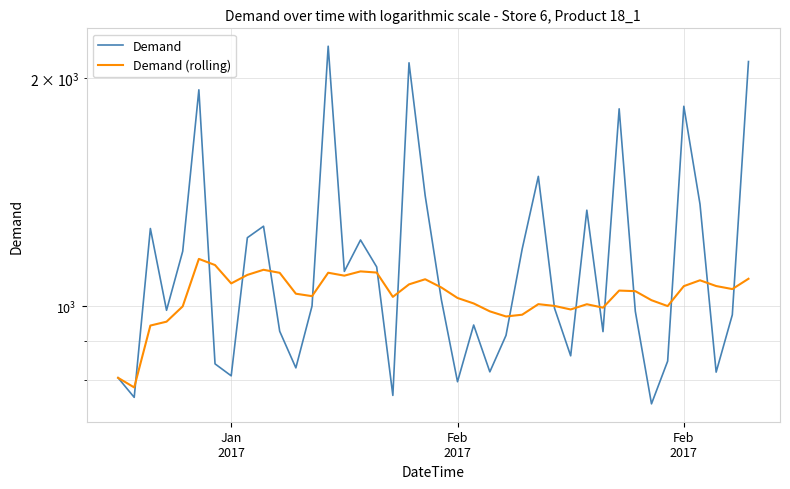

Which series has the widest spread of values?

Demand